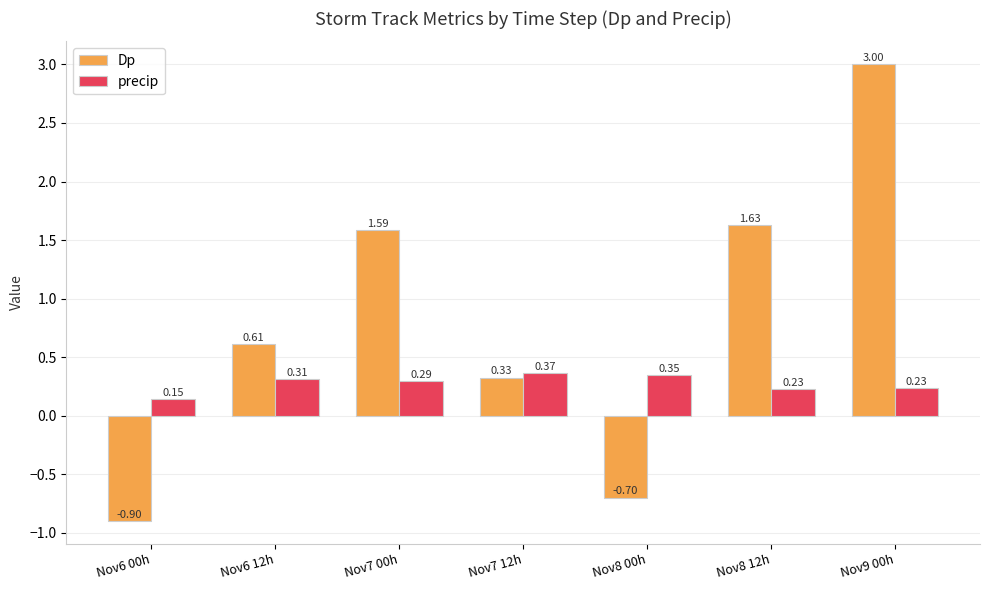

What position from the right is Nov7 00h?

5